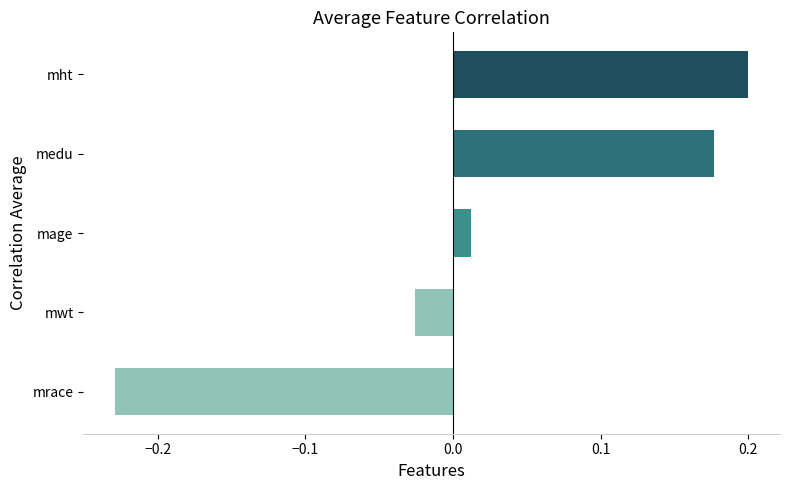

The value at mht is 0.2. True or false?

True